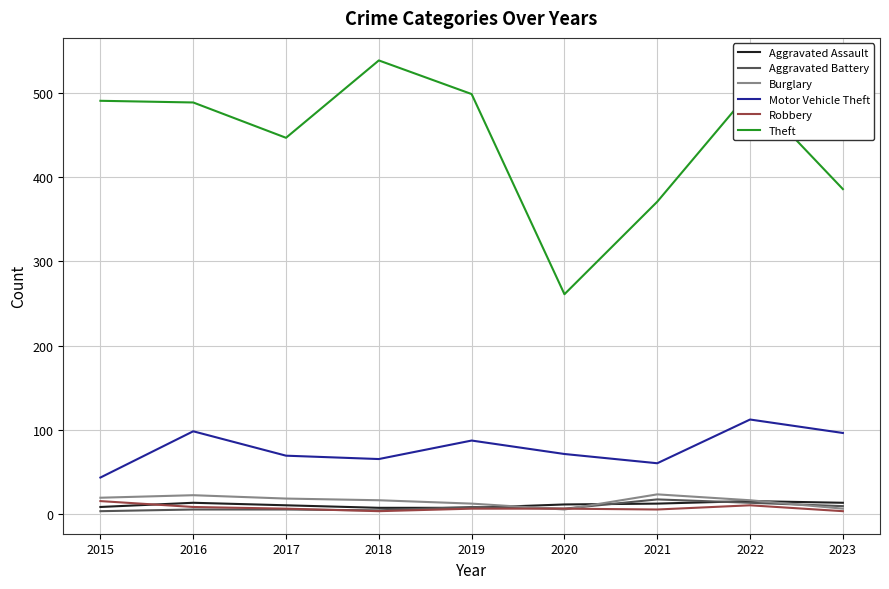

At how many categories does at least one series exceed 521?

1